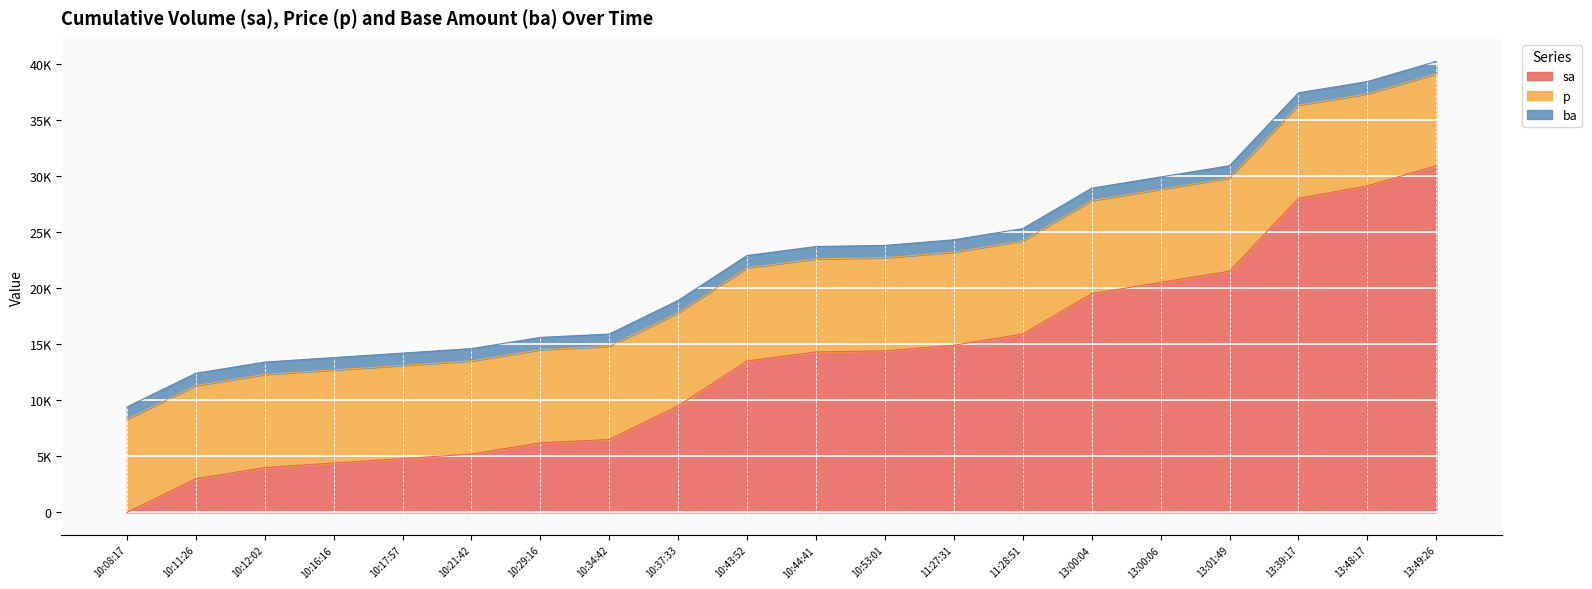

Rank the series by their maximum value, from highest to lowest.

sa, p, ba